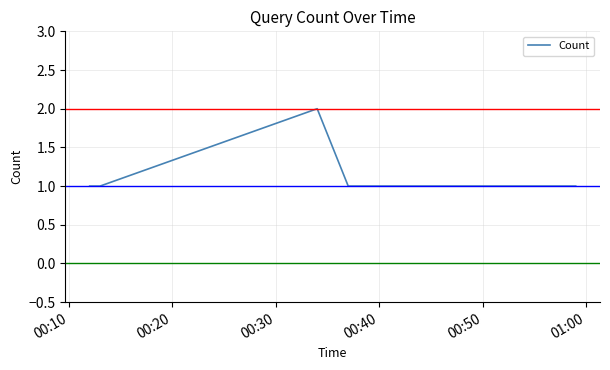

True or false: there are more than 0 points higher than both neighbors.

True